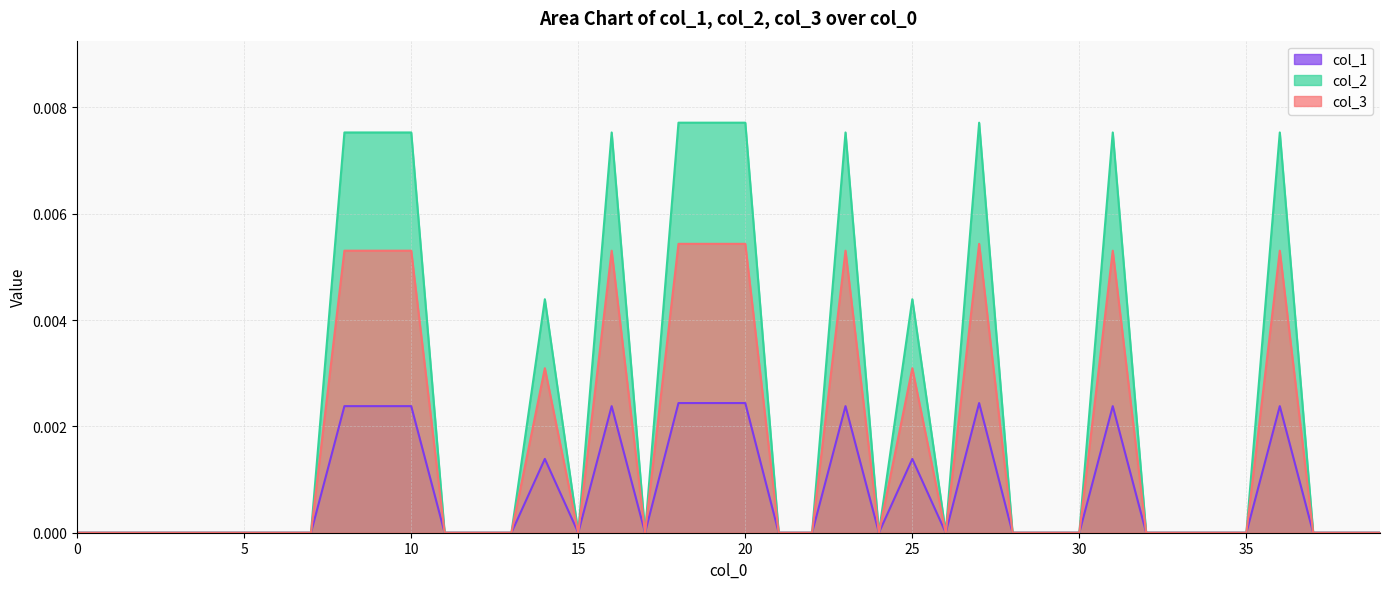

Which series has the largest total across all categories?

col_2